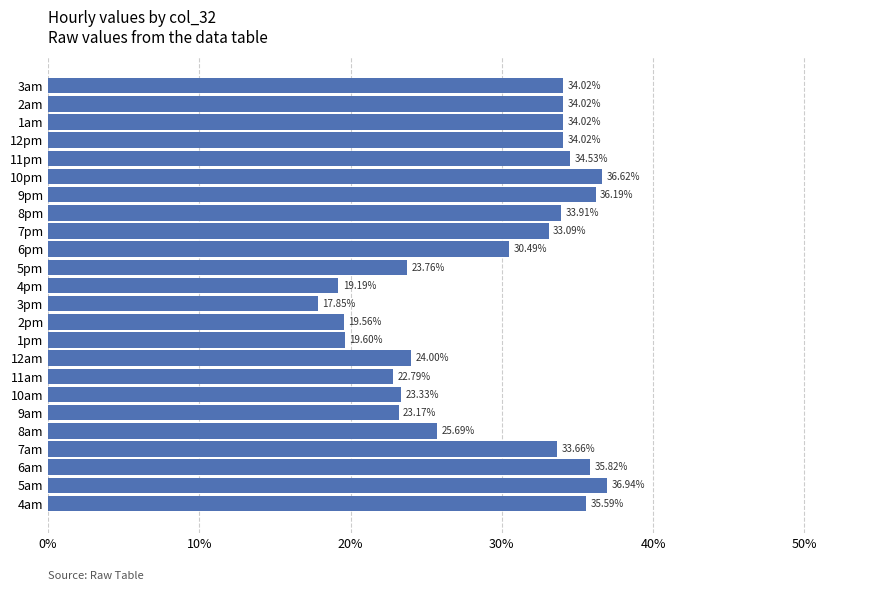

How many bars are there in total?

24